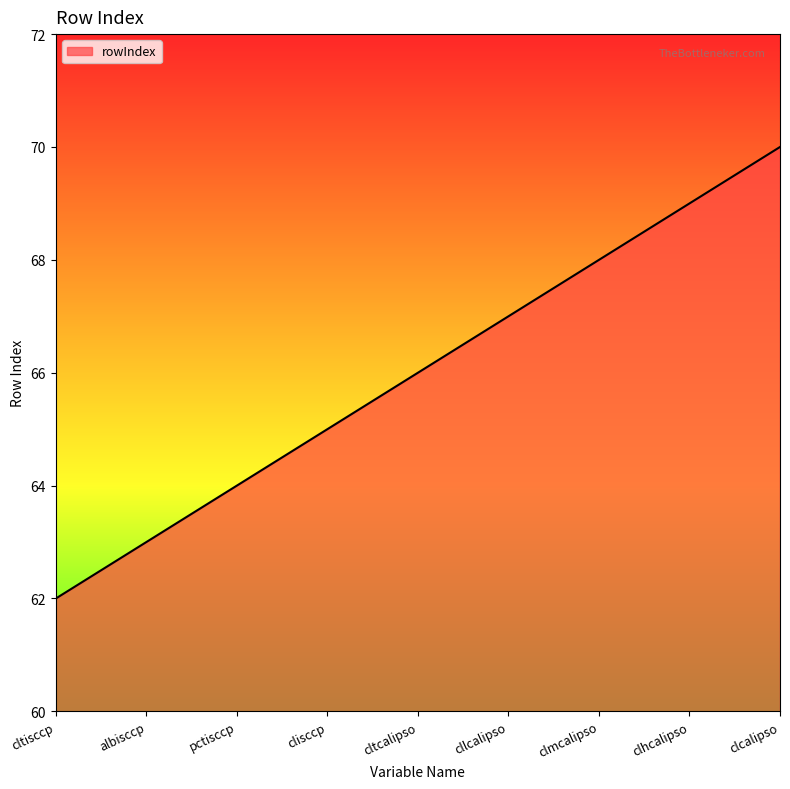

Does the chart have visible grid lines?

No